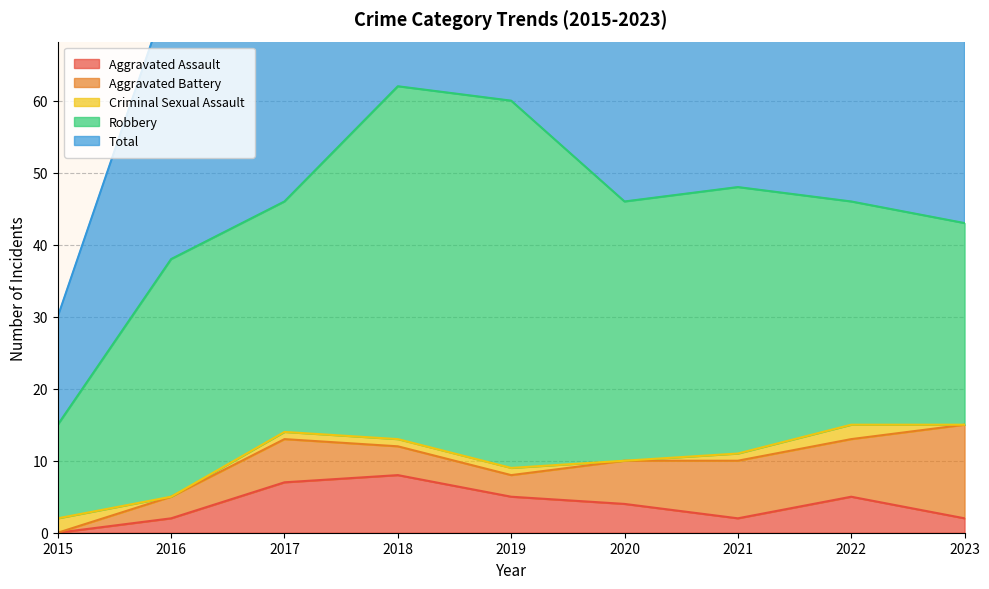

List the series in order of their peak value, lowest first.

Criminal Sexual Assault, Aggravated Assault, Aggravated Battery, Robbery, Total